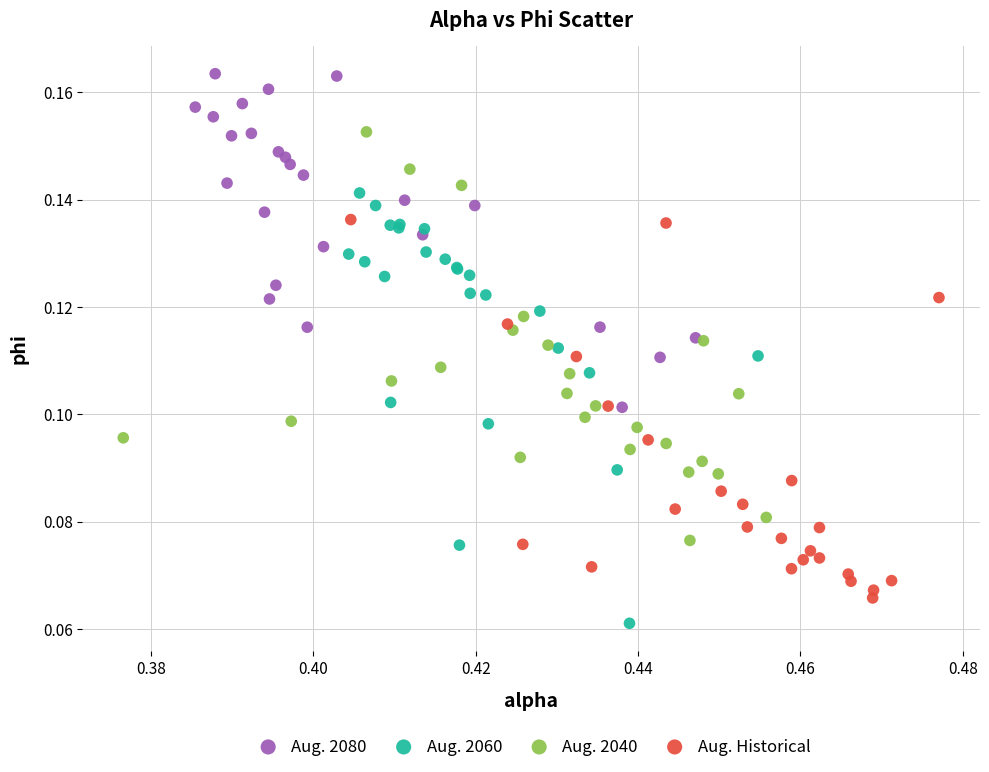

What are all the series names shown in the legend?

Aug. 2080, Aug. 2060, Aug. 2040, Aug. Historical